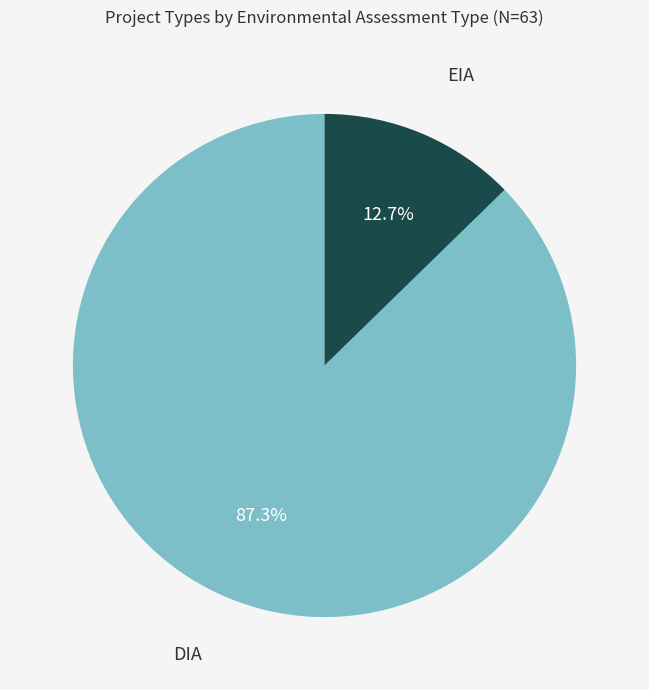

Is there a majority slice in this chart?

Yes